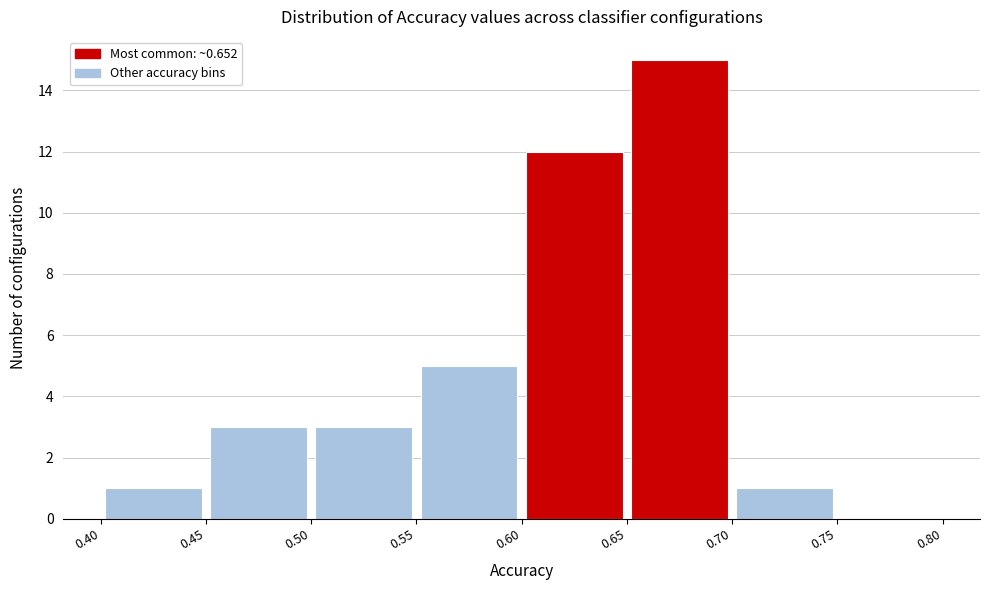

What is the height of the bar covering 0.45 to 0.50 on the x-axis? The values are not printed on the chart, so give them approximately, as read against the axis.

3